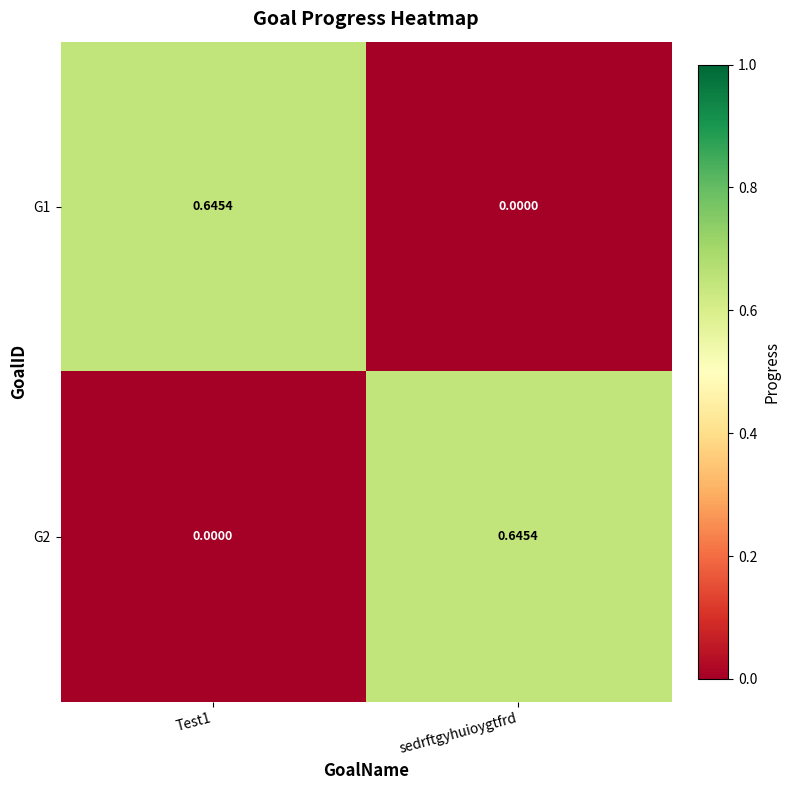

Count the number of categories in the chart.

2